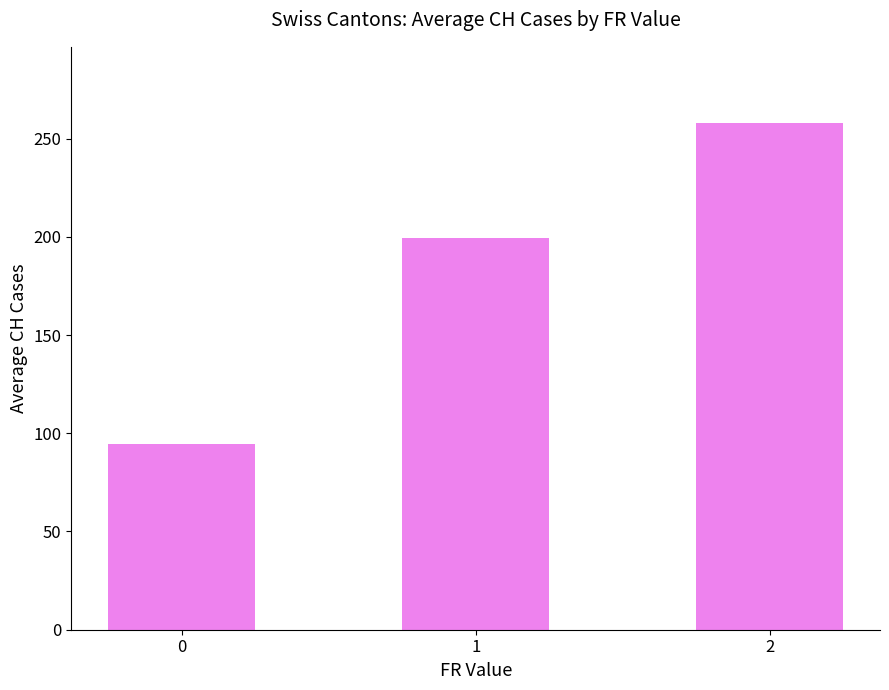

Rank the categories by value from lowest to highest.

0, 1, 2